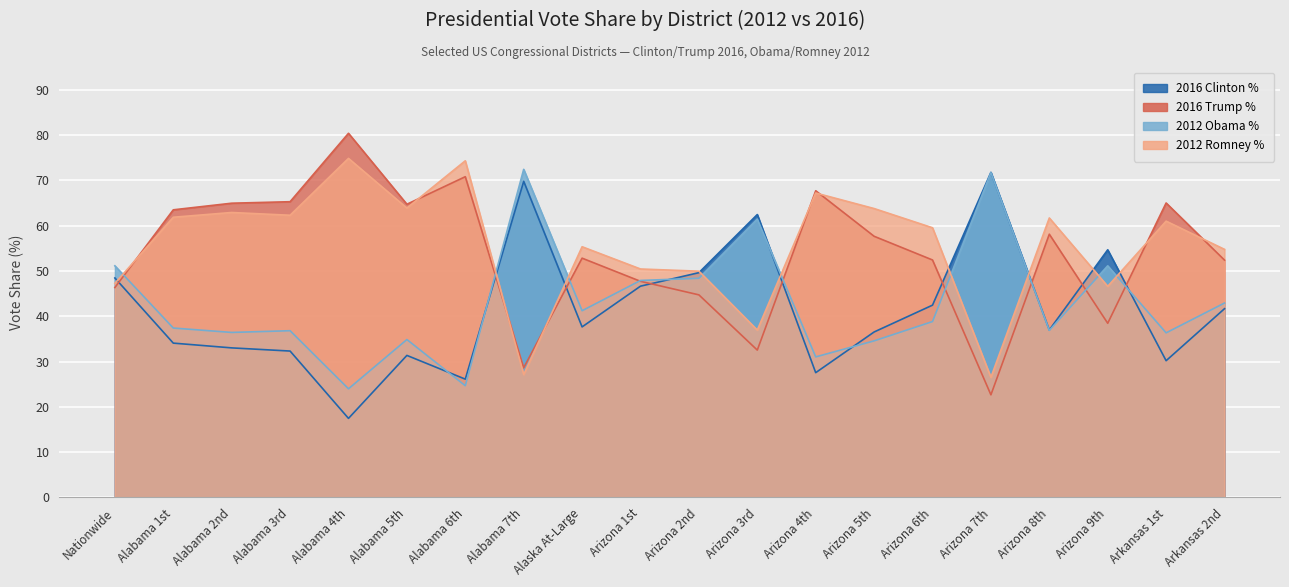

What is the total value across all series at Alaska At-Large?

187.0